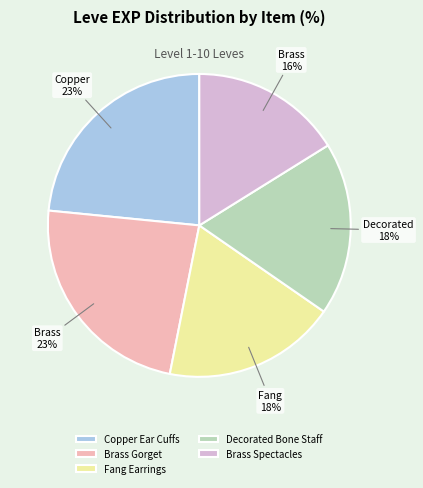

Which has a higher value, Brass Gorget or Brass Spectacles?

Brass Gorget